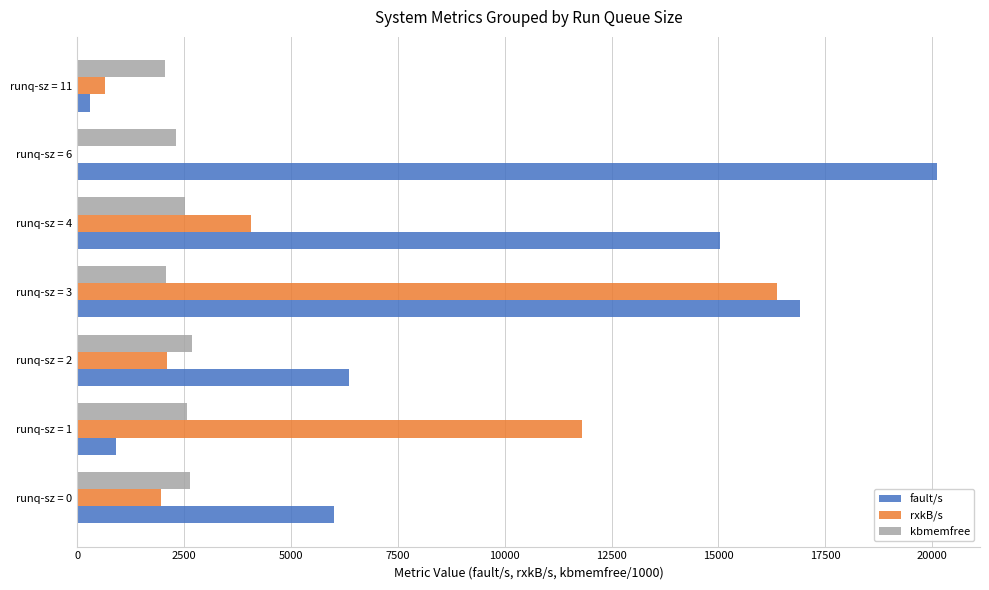

What is the average value of the kbmemfree series?

2410.0